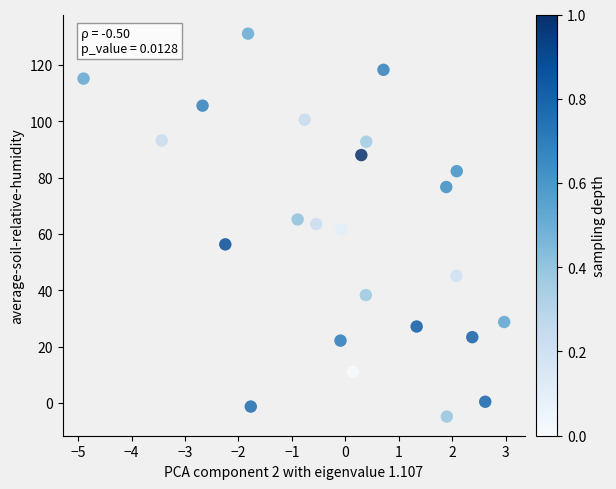

What is the range of Y values (max minus min)?

135.9